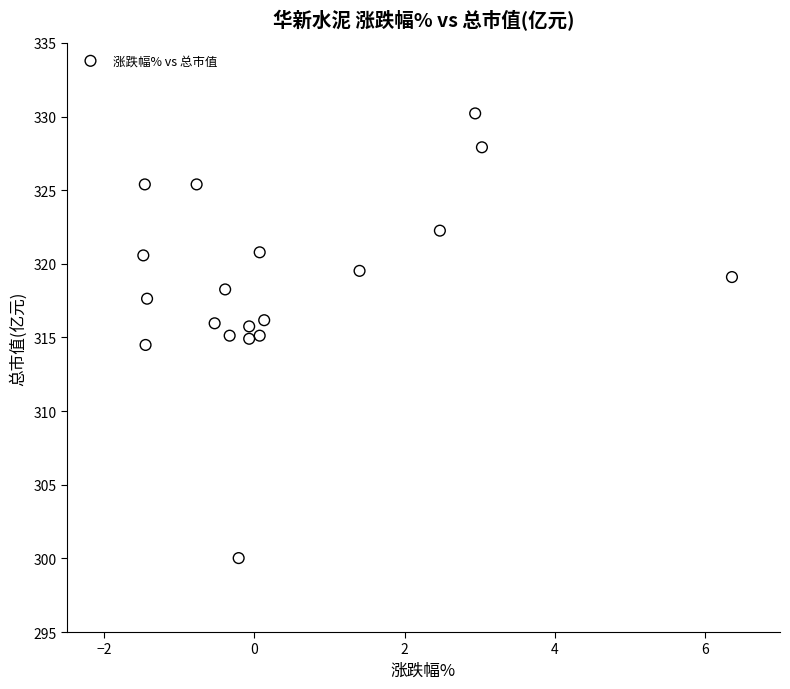

What is the range of X values (max minus min)?

7.8